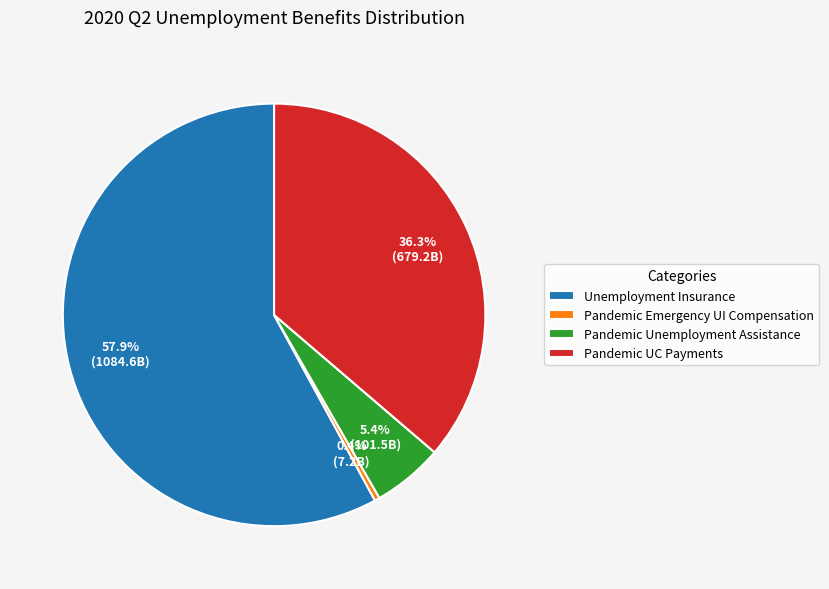

Is there a majority slice in this chart?

Yes